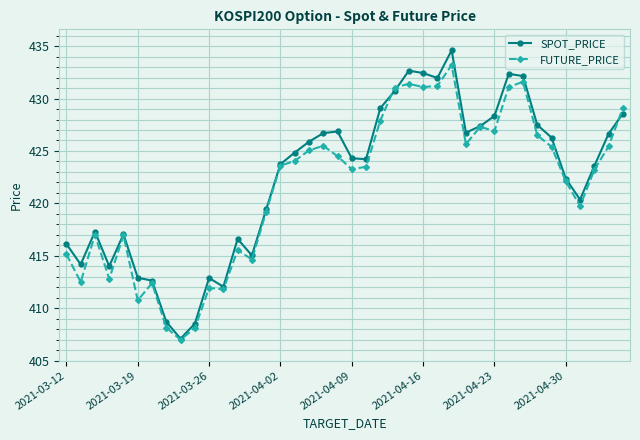

Which series has the widest spread of values?

SPOT_PRICE